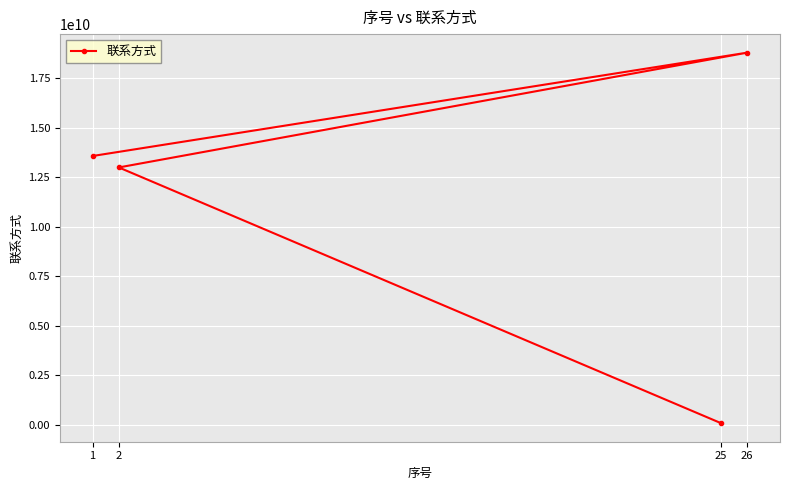

Approximately how many times larger is the value at 2 compared to 26?

0.7